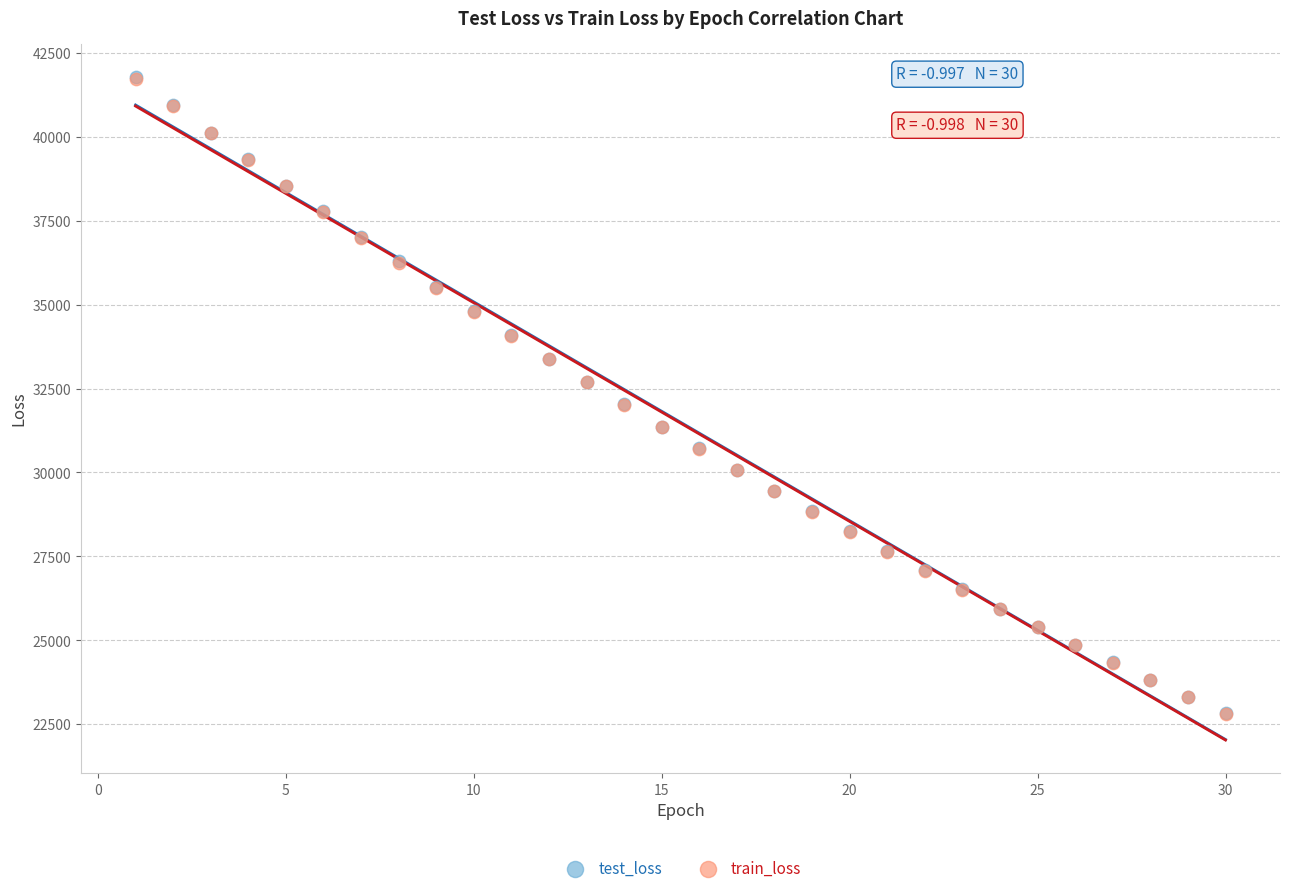

What are all the series names shown in the legend?

test_loss, train_loss